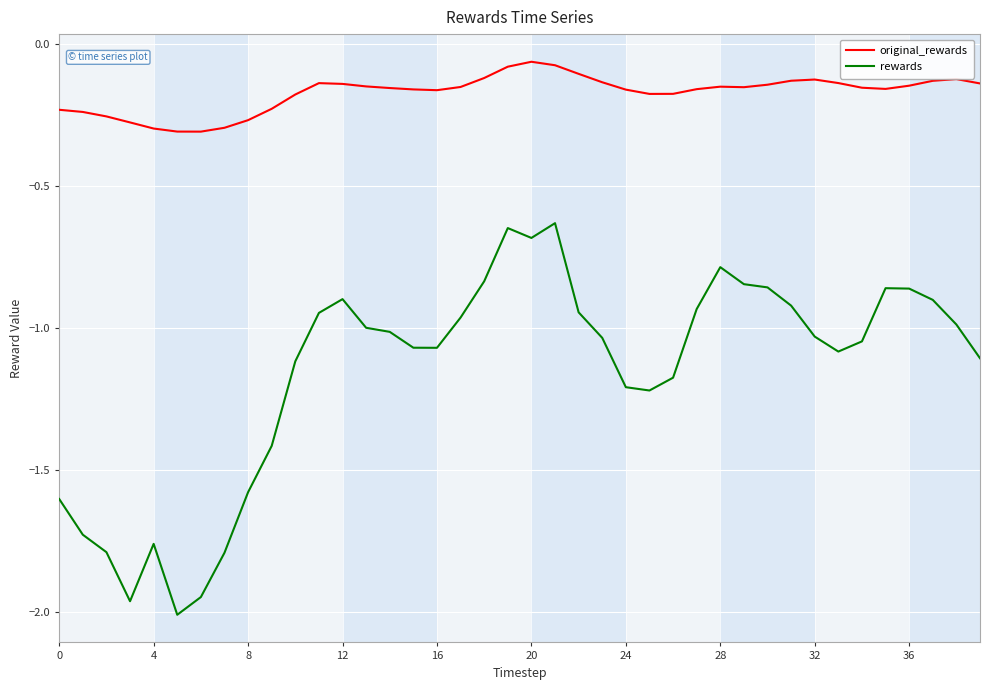

True or false: original_rewards and rewards intersect in this chart.

False